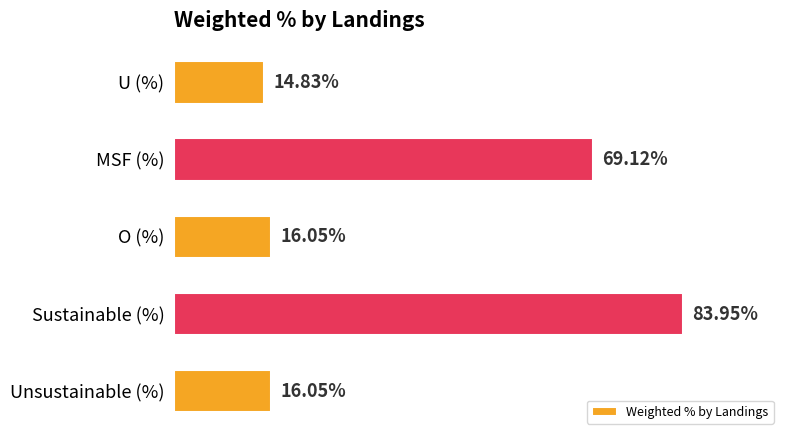

At which category does the chart reach its minimum across all series?

U (%)